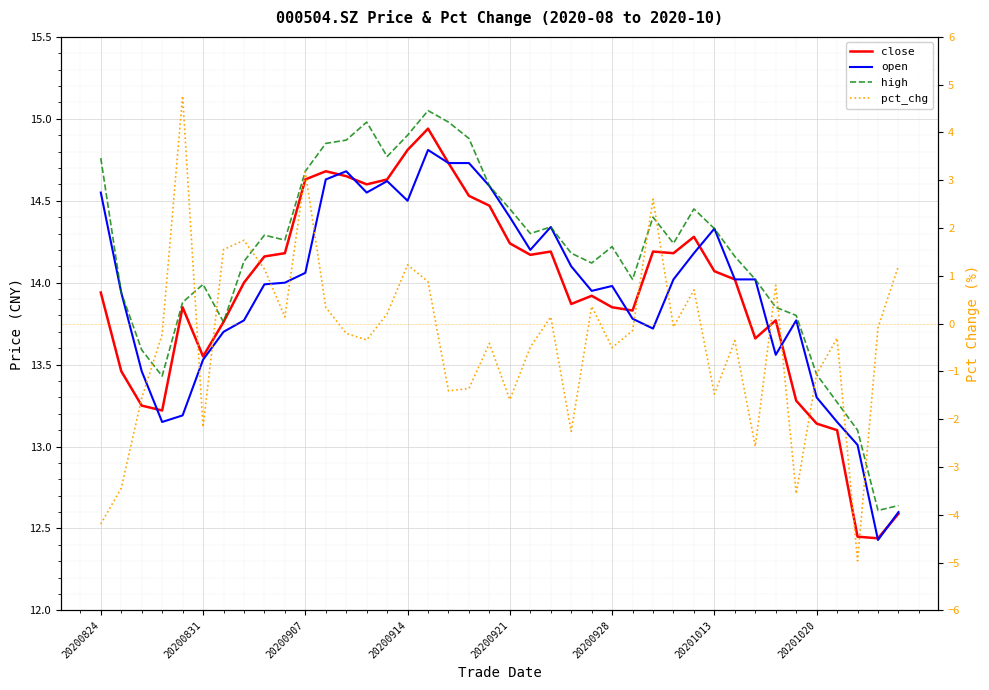

Reading left to right, what are all the values shown in this chart?

close: 13.9	13.5	13.2	13.2	13.8	13.6	13.8	14.0	14.2	14.2	14.6	14.7	14.7	14.6	14.6	14.8	14.9	14.7	14.5	14.5	14.2	14.2	14.2	13.9	13.9	13.8	13.8	14.2	14.2	14.3	14.1	14.0	13.7	13.8	13.3	13.1	13.1	12.4	12.4	12.6
open: 14.6	13.9	13.5	13.2	13.2	13.5	13.7	13.8	14.0	14.0	14.1	14.6	14.7	14.6	14.6	14.5	14.8	14.7	14.7	14.6	14.4	14.2	14.3	14.1	13.9	14.0	13.8	13.7	14.0	14.2	14.3	14.0	14.0	13.6	13.8	13.3	13.2	13.0	12.4	12.6
high: 14.8	13.9	13.6	13.4	13.9	14.0	13.8	14.1	14.3	14.3	14.7	14.8	14.9	15.0	14.8	14.9	15.1	15.0	14.9	14.6	14.4	14.3	14.3	14.2	14.1	14.2	14.0	14.4	14.2	14.4	14.3	14.2	14.0	13.8	13.8	13.4	13.3	13.1	12.6	12.6
pct_chg: -4.2	-3.4	-1.6	-0.2	4.8	-2.2	1.5	1.7	1.1	0.1	3.2	0.3	-0.2	-0.3	0.2	1.2	0.9	-1.4	-1.4	-0.4	-1.6	-0.5	0.1	-2.3	0.4	-0.5	-0.1	2.6	-0.1	0.7	-1.5	-0.4	-2.6	0.8	-3.6	-1.1	-0.3	-5.0	-0.1	1.2